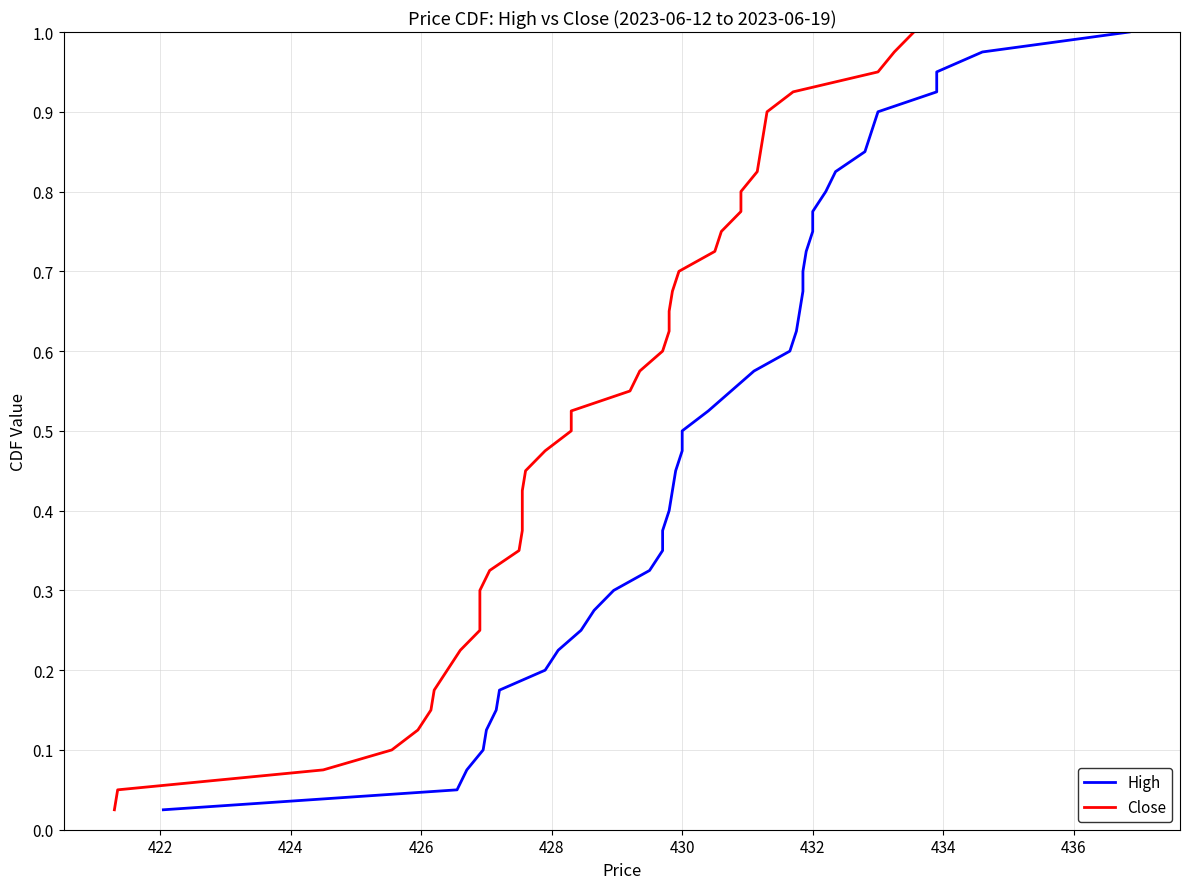

How many lines are shown in the chart?

2